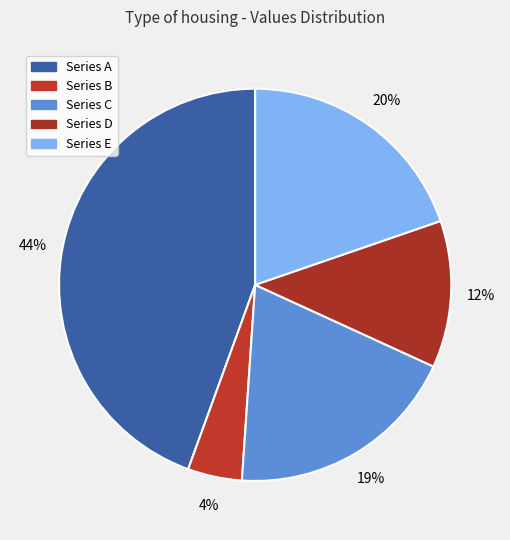

How many segments does this pie chart have?

5